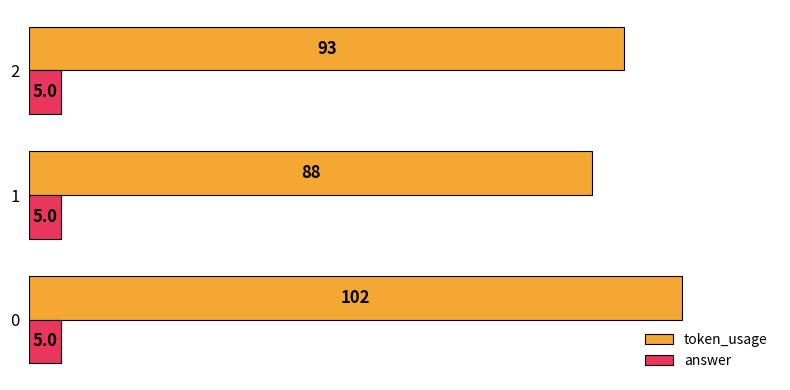

The value of answer at 1 is 0.1. True or false?

False